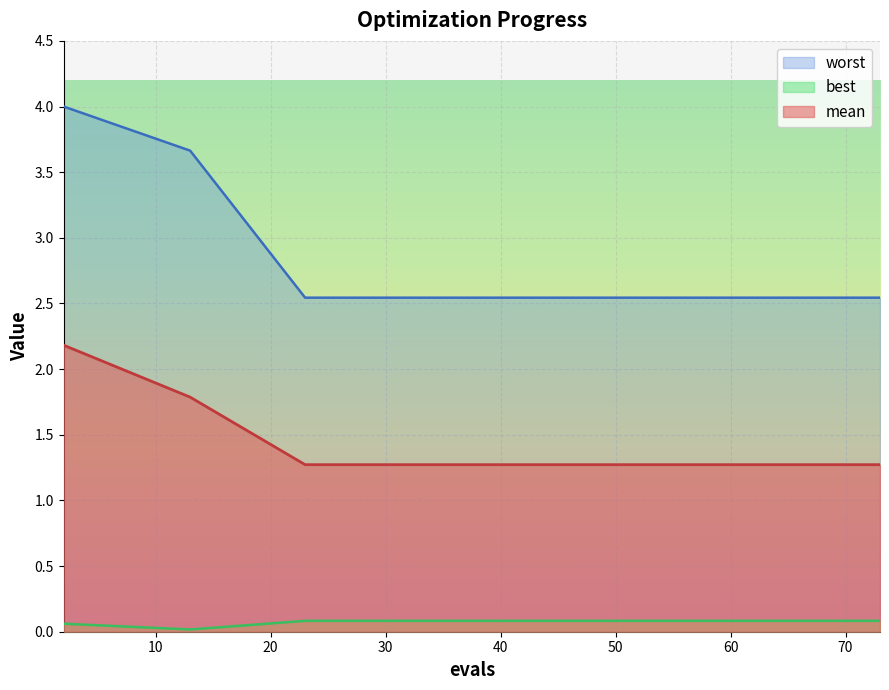

Reading left to right, list all the values displayed in this chart.

mean: 2.2	1.8	1.3	1.3	1.3	1.3	1.3	1.3	1.3	1.3	1.3	1.3	1.3	1.3	1.3
best: 0.1	0.0	0.1	0.1	0.1	0.1	0.1	0.1	0.1	0.1	0.1	0.1	0.1	0.1	0.1
worst: 4.0	3.7	2.5	2.5	2.5	2.5	2.5	2.5	2.5	2.5	2.5	2.5	2.5	2.5	2.5